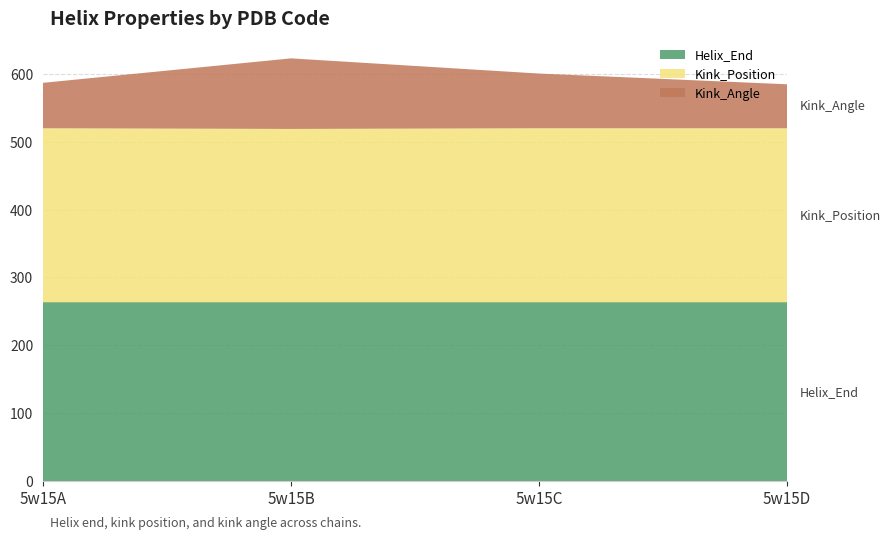

Reading left to right, transcribe all the data shown in this chart.

Kink_Angle: 5w15A=67.1	5w15B=104.2	5w15C=80.8	5w15D=64.9
Kink_Position: 5w15A=257.0	5w15B=256.0	5w15C=257.0	5w15D=257.0
Helix_End: 5w15A=263.0	5w15B=263.0	5w15C=263.0	5w15D=263.0